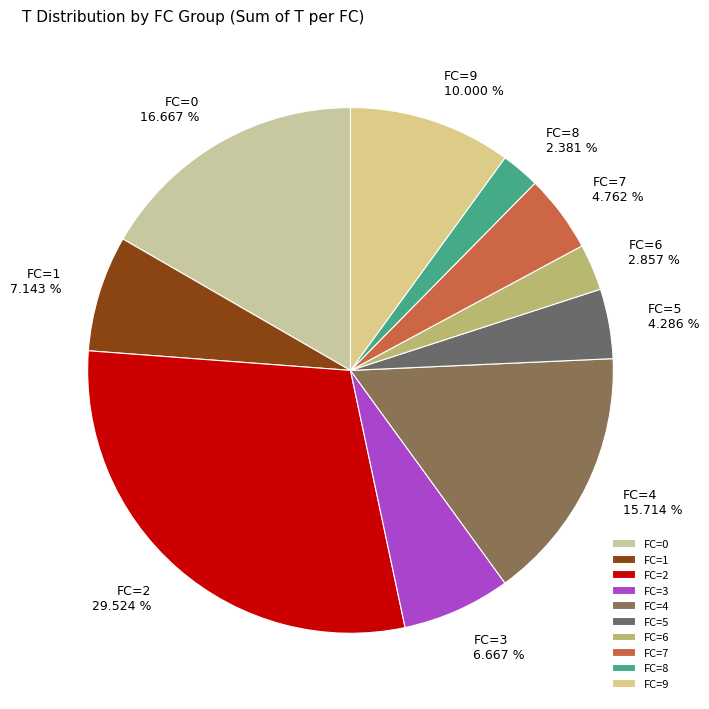

Which has a higher value, FC=1 7.143 % or FC=2 29.524 %?

FC=2 29.524 %